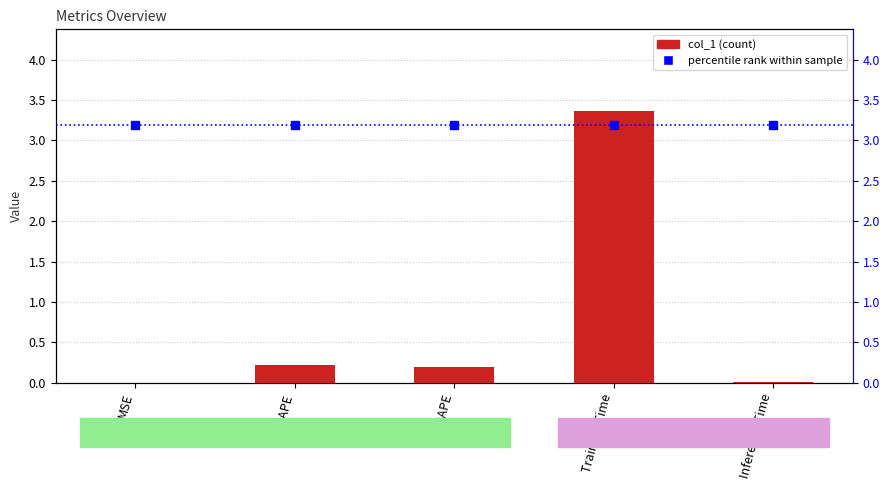

Between MAPE and Inference Time, which is larger?

MAPE